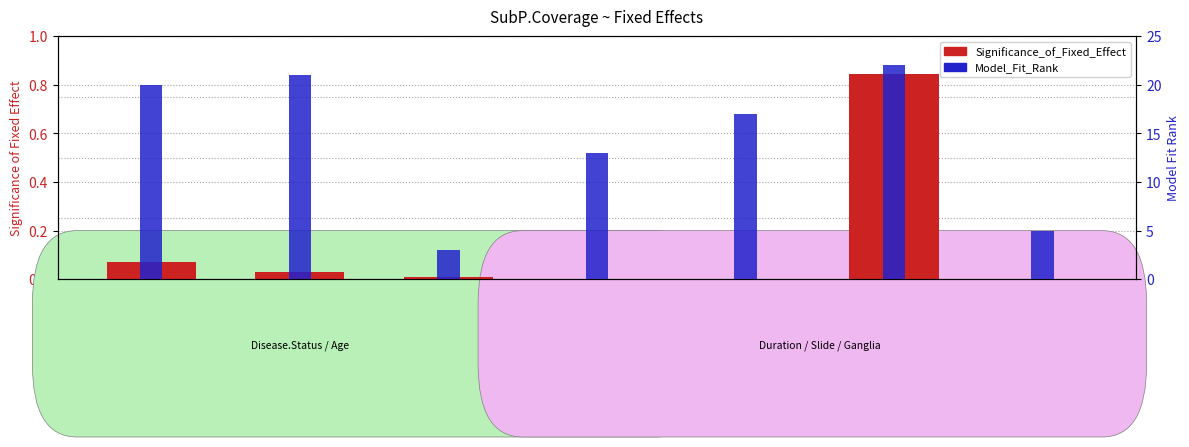

List the labels in order of Significance_of_Fixed_Effect value, smallest first.

T1D_Duration_Binned, Slide.Age, CaseID, Donor.Age, Tissue.Region, Disease.Status, Ganglia.Type